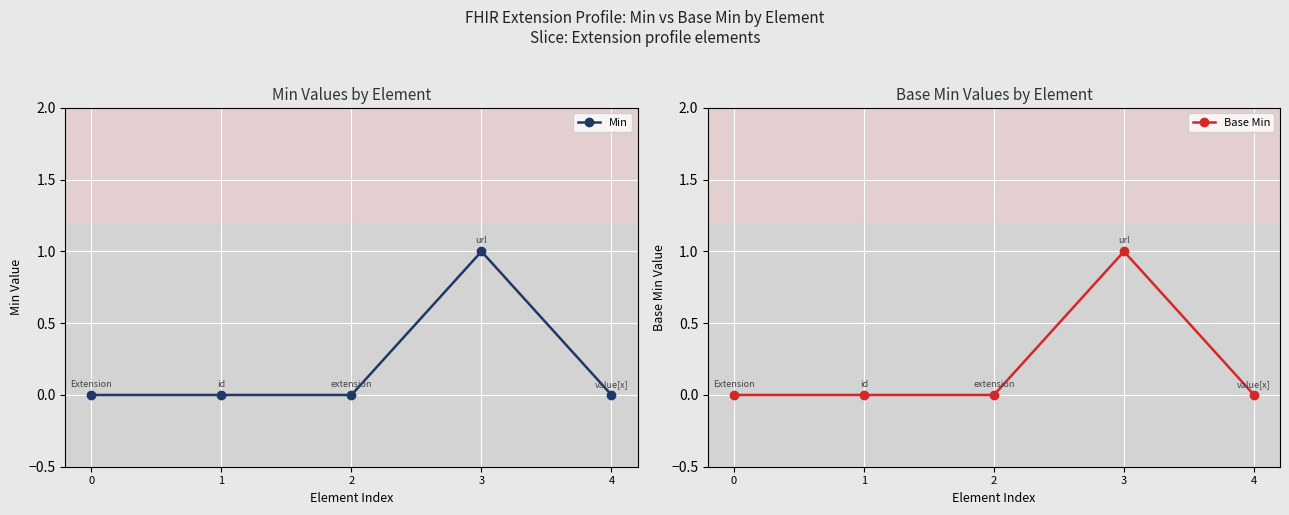

Rank the categories by Min value from highest to lowest.

3, 0, 1, 2, 4